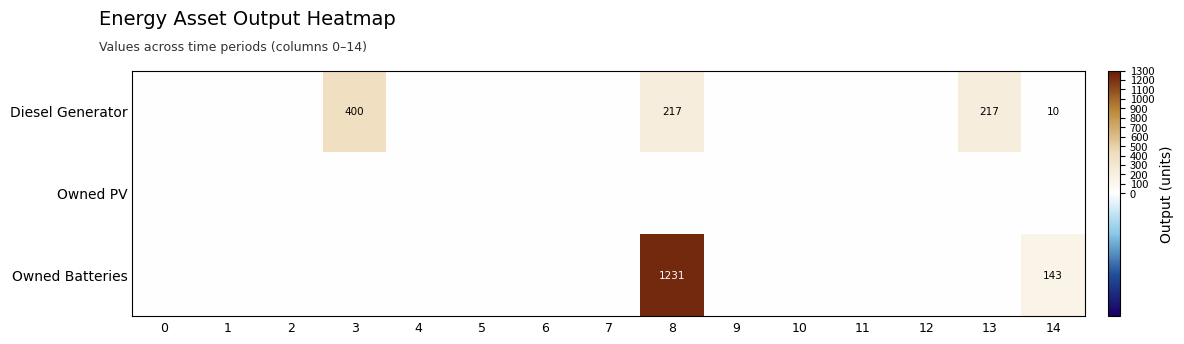

The Owned Batteries series shows 1231 at 8. True or false?

True